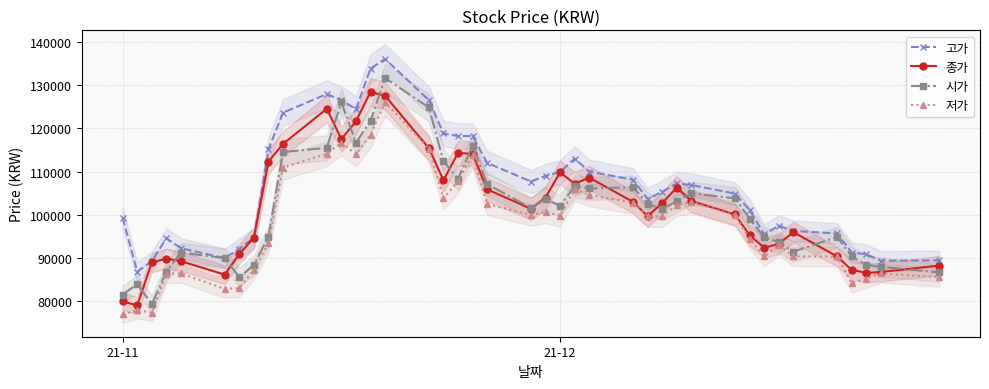

What is the difference between the maximum and minimum values in the 고가 series?

49100